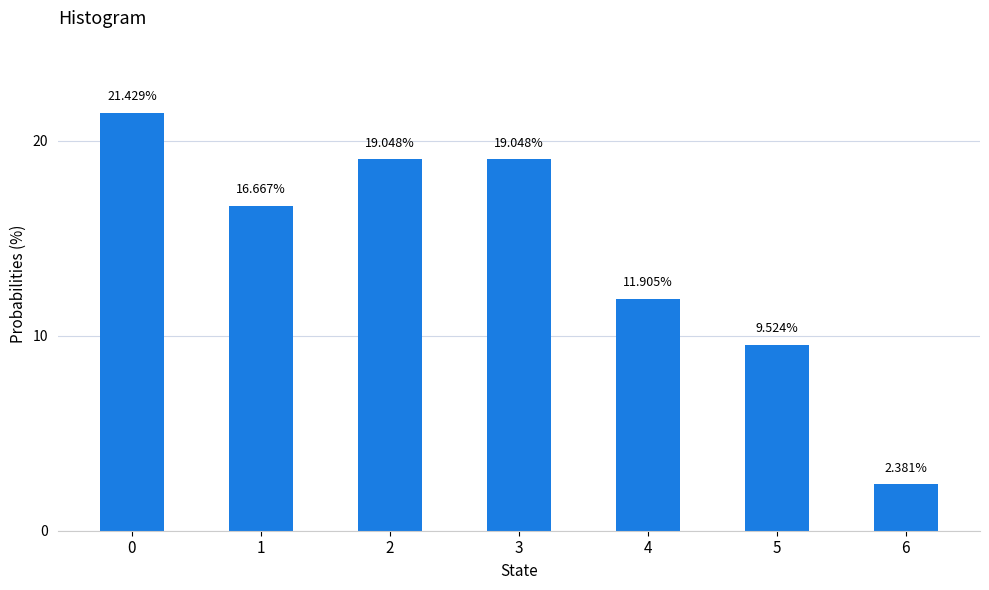

What is the difference between the maximum and minimum values?

19.0